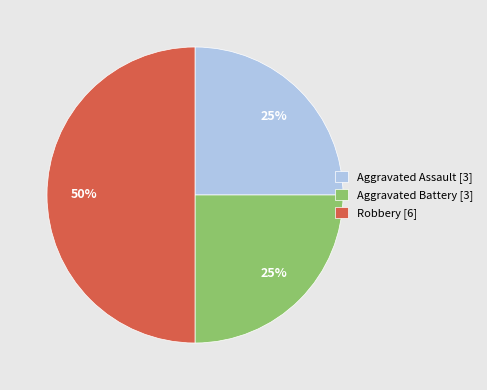

What percentage is the Aggravated Assault slice, to the nearest percent?

25%